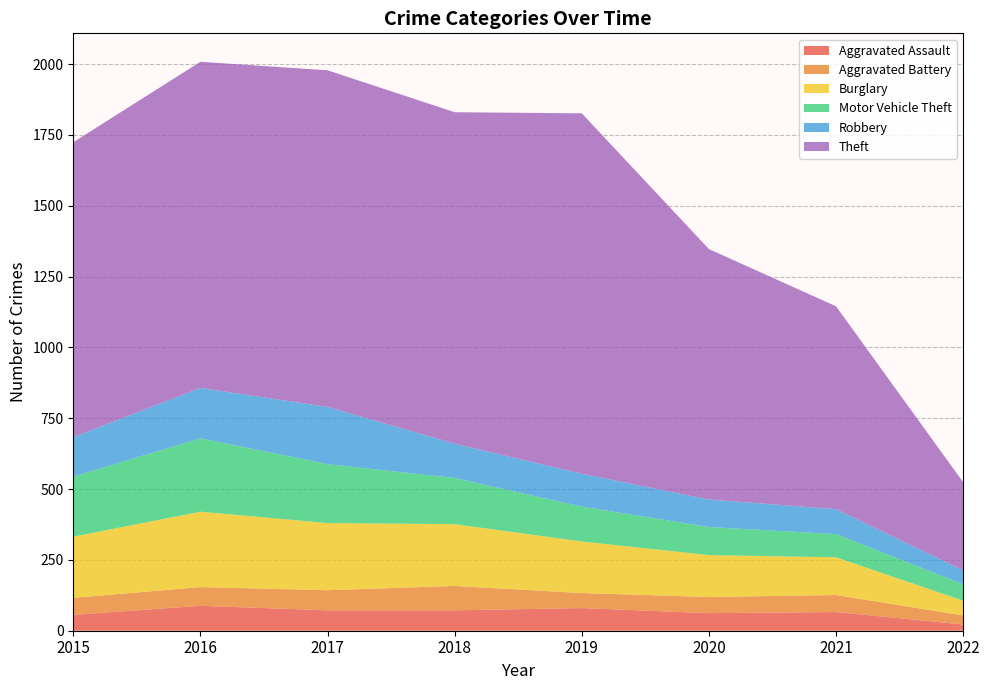

Reading left to right, list all the values displayed in this chart.

Aggravated Assault: 2015=56	2016=88	2017=72	2018=72	2019=80	2020=62	2021=66	2022=22
Aggravated Battery: 2015=60	2016=66	2017=71	2018=86	2019=53	2020=57	2021=60	2022=32
Burglary: 2015=216	2016=266	2017=237	2018=218	2019=182	2020=148	2021=133	2022=52
Motor Vehicle Theft: 2015=212	2016=259	2017=208	2018=163	2019=123	2020=99	2021=82	2022=58
Robbery: 2015=139	2016=178	2017=202	2018=121	2019=116	2020=97	2021=88	2022=49
Theft: 2015=1041	2016=1151	2017=1188	2018=1170	2019=1272	2020=884	2021=716	2022=311